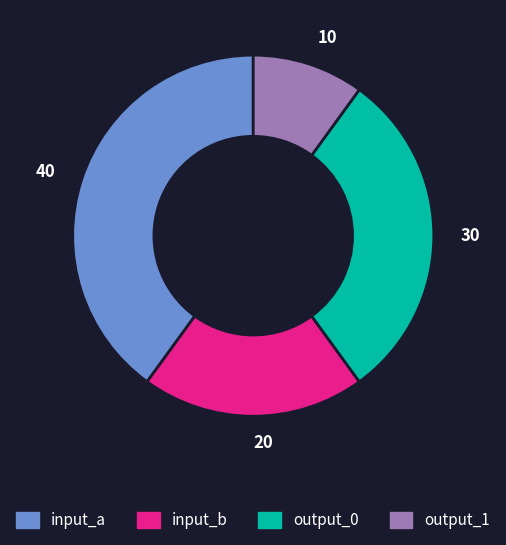

Combined, do input_b and output_1 account for over 50%?

No